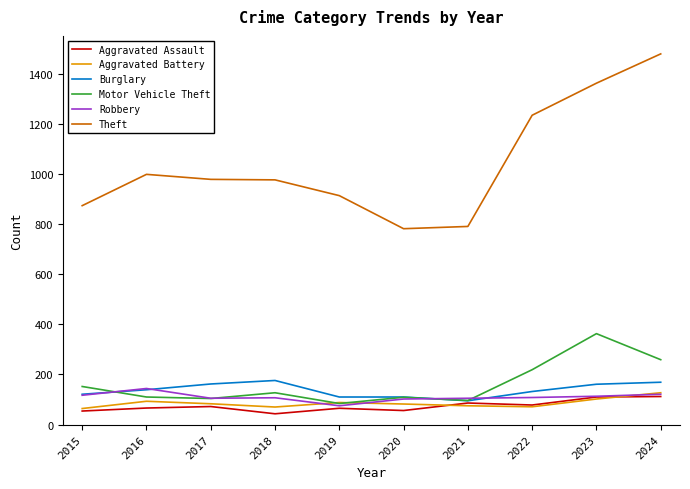

What is the minimum value for Aggravated Battery?

64